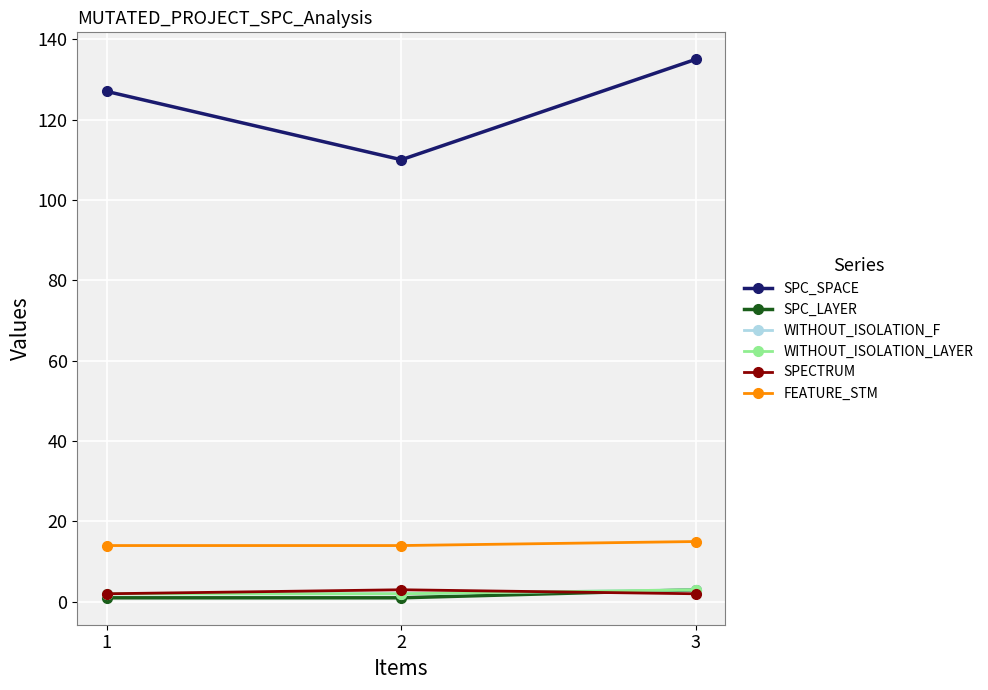

Does the chart have visible grid lines?

Yes